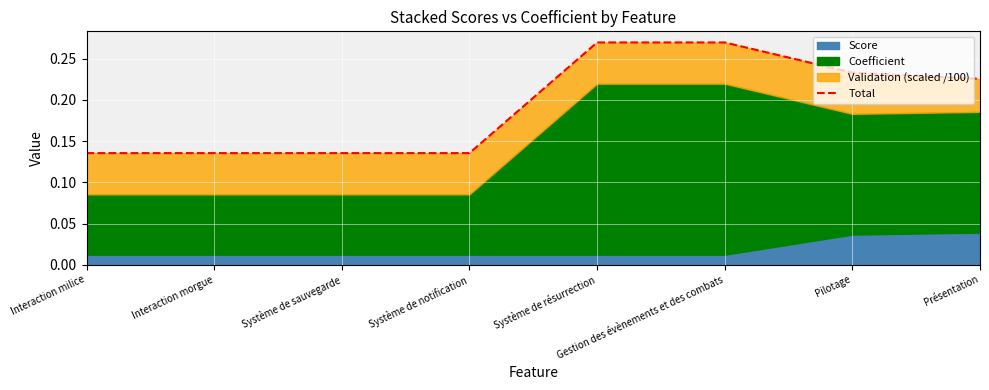

What is the difference between the maximum and minimum values?

0.1